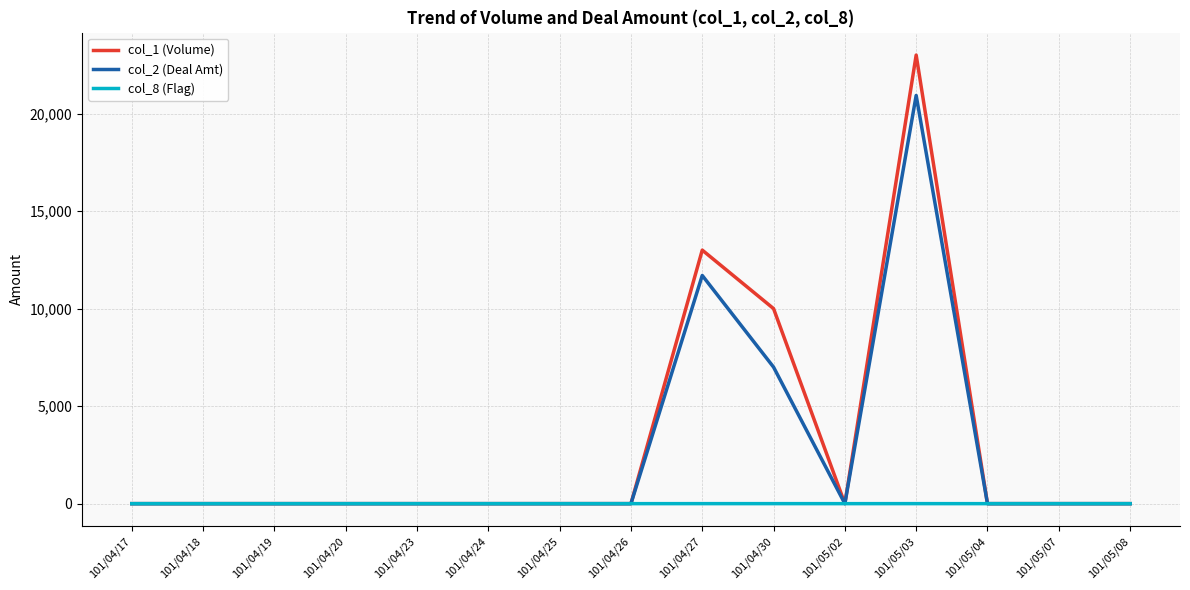

Which series has the largest total across all categories?

col_1 (Volume)